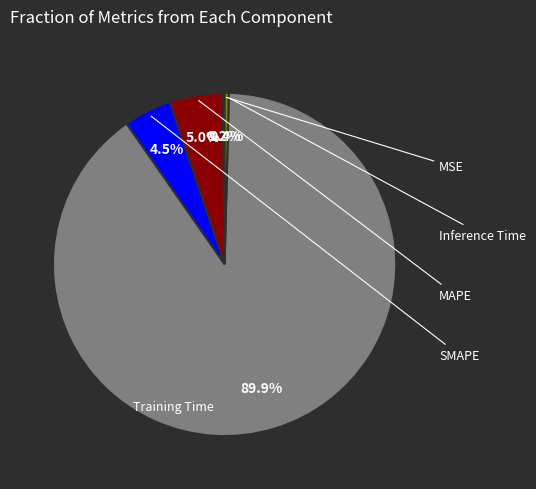

Does any single category account for the majority?

Yes